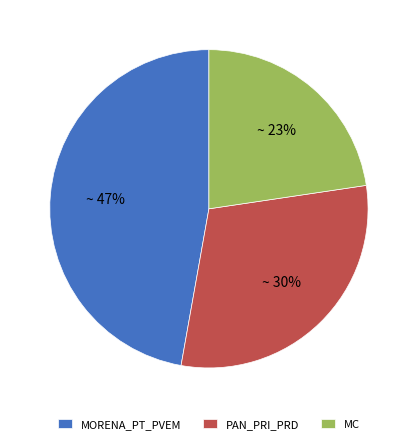

The MC slice represents 11% of the pie. True or false?

False